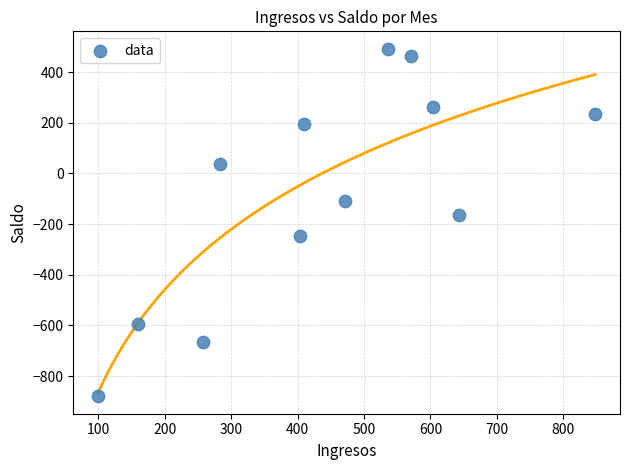

What Y value in the scatter plot is closest to -193?

-163.2